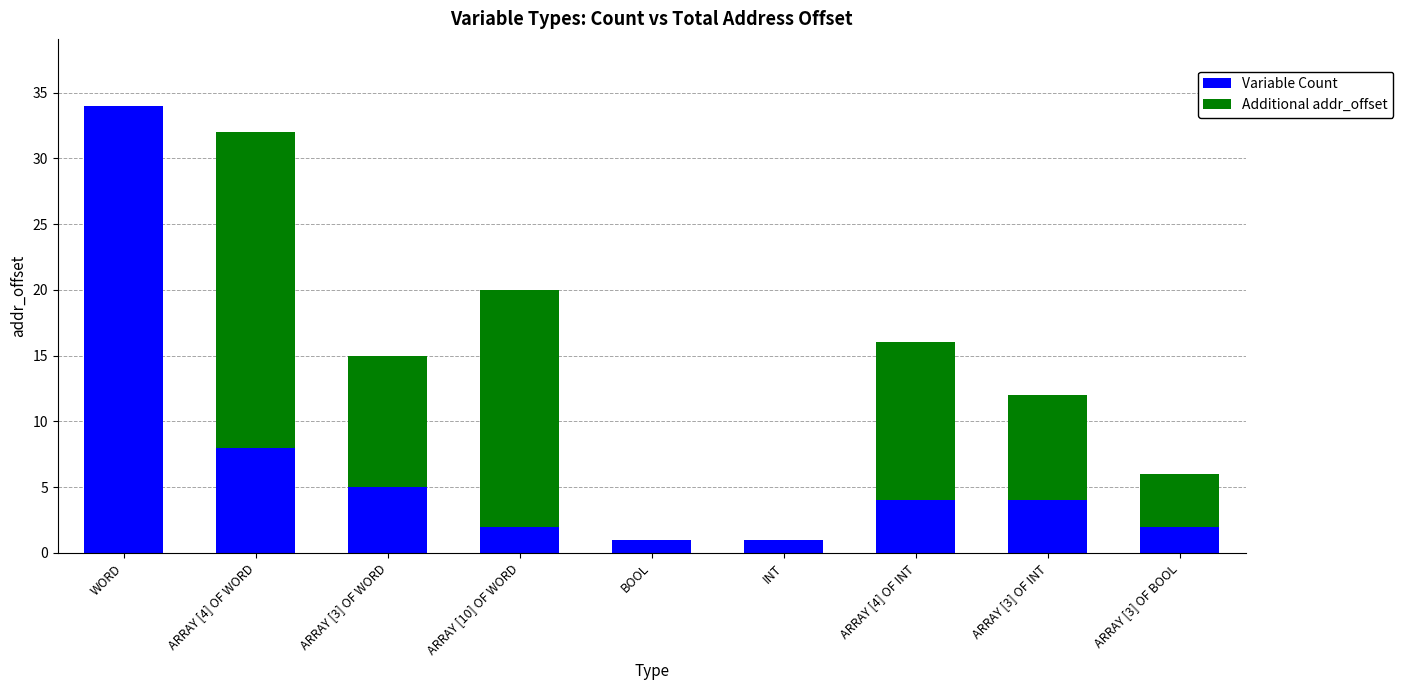

Reading left to right, what are the values for Variable Count?

WORD=34	ARRAY [4] OF WORD=8	ARRAY [3] OF WORD=5	ARRAY [10] OF WORD=2	BOOL=1	INT=1	ARRAY [4] OF INT=4	ARRAY [3] OF INT=4	ARRAY [3] OF BOOL=2